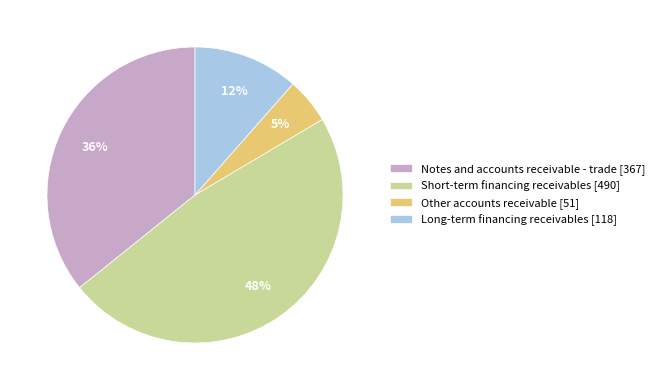

Do Notes and accounts receivable - trade and Other accounts receivable together represent more than half of the pie?

No